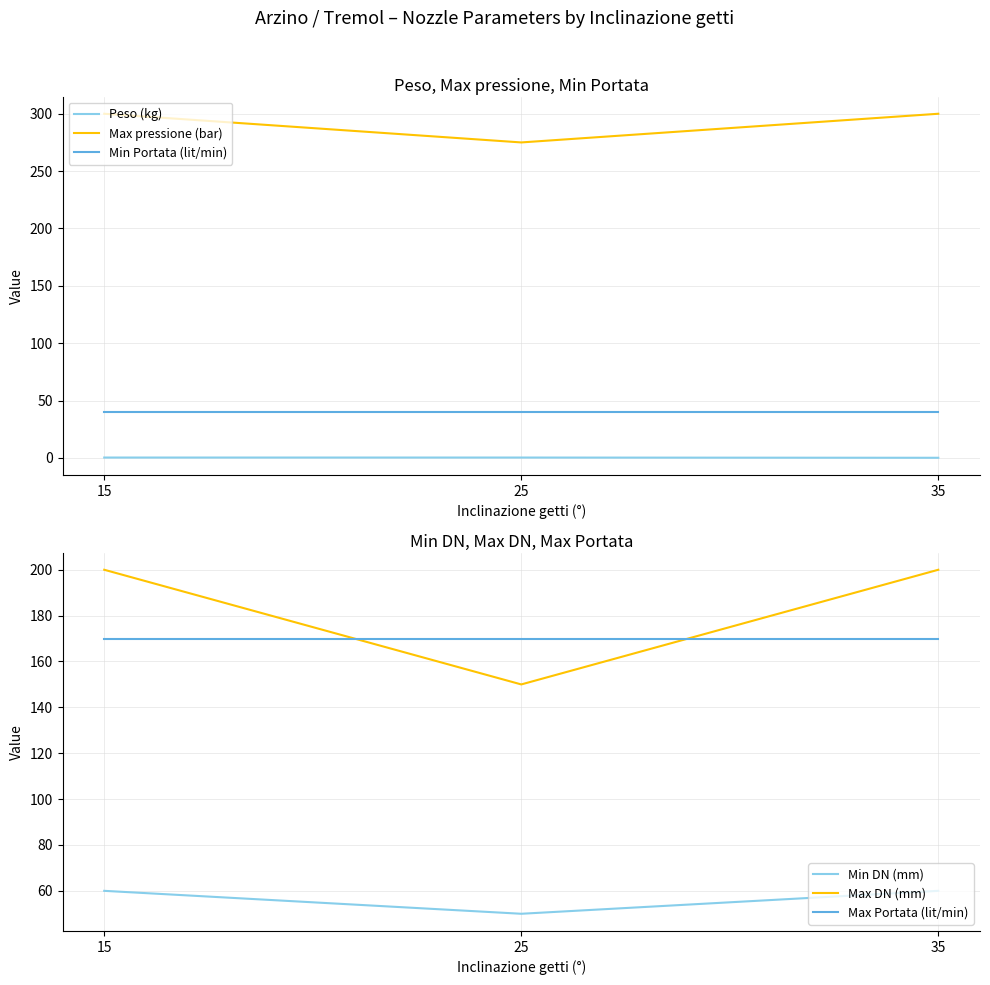

What is the value of the Min Portata (lit/min) point at the 1st from the left?

40.0